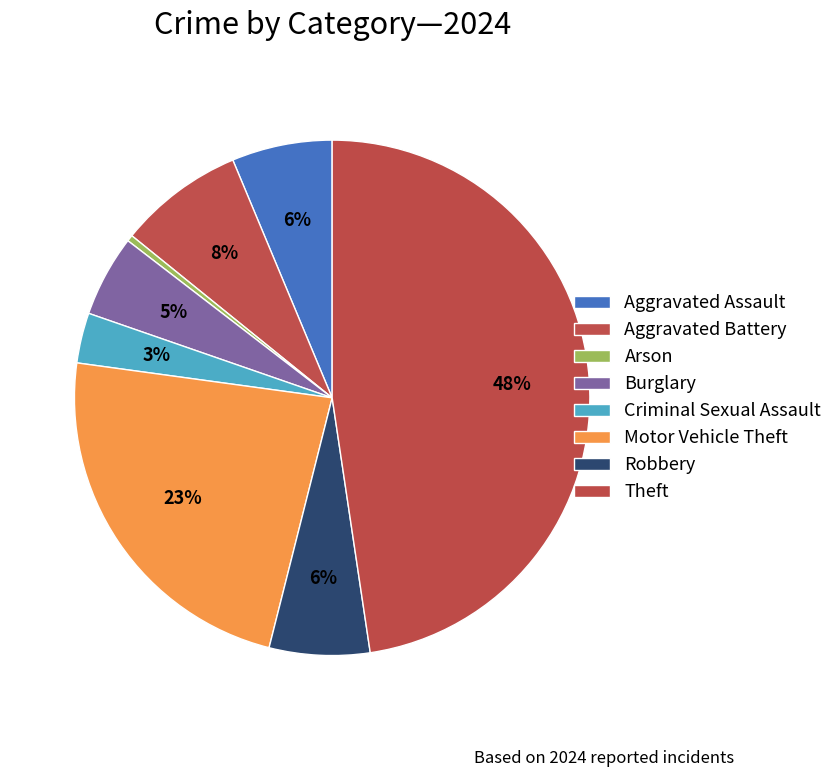

Which slice is the largest?

Theft